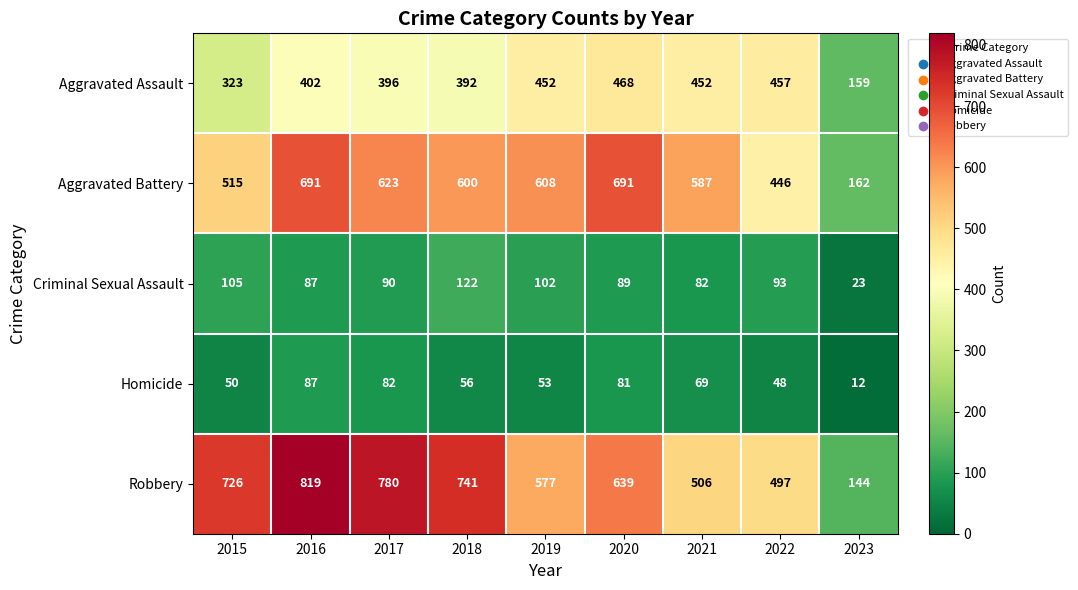

Which category has the lowest value across all series?

2023